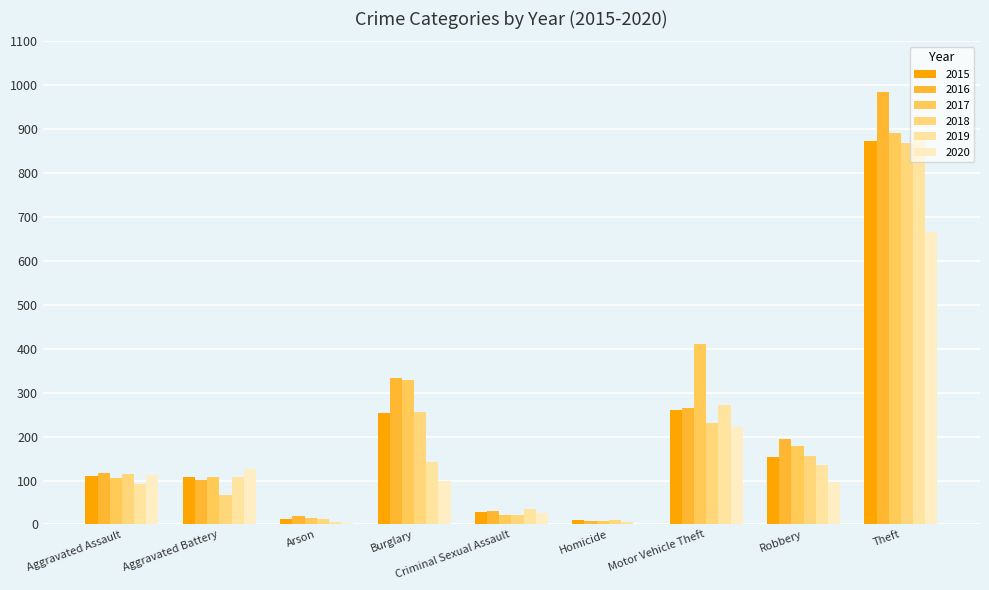

What are all the series names shown in the legend?

2015, 2016, 2017, 2018, 2019, 2020